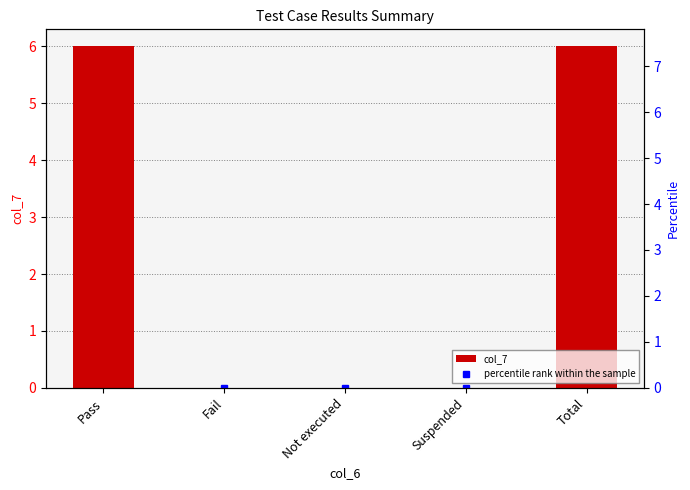

Count the col_7 values in the range 0 to 6.

5